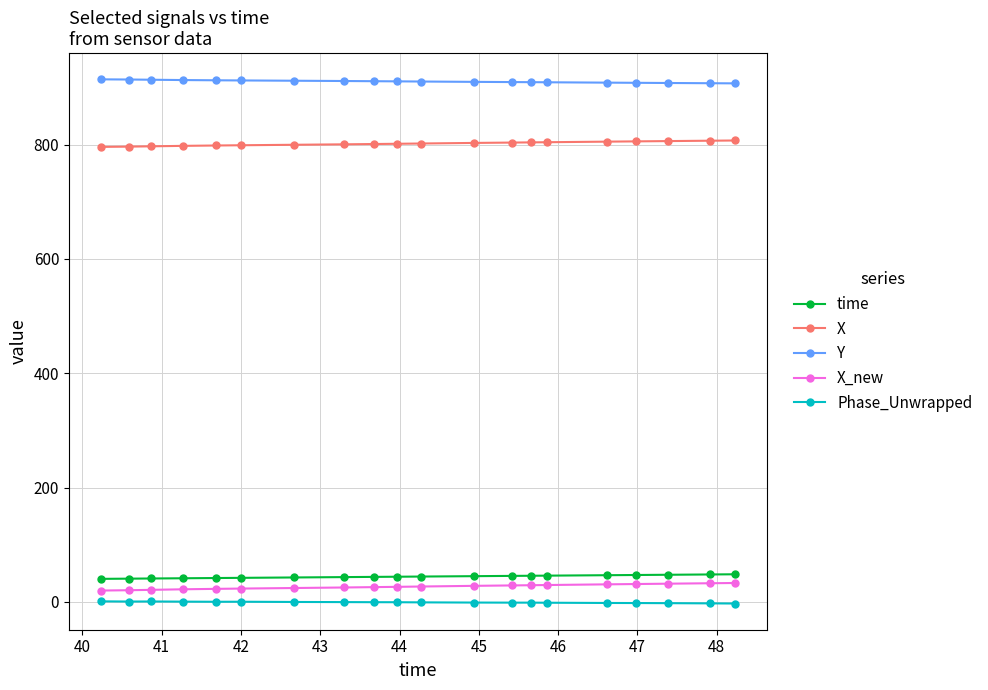

What is the minimum value for Y?

906.9